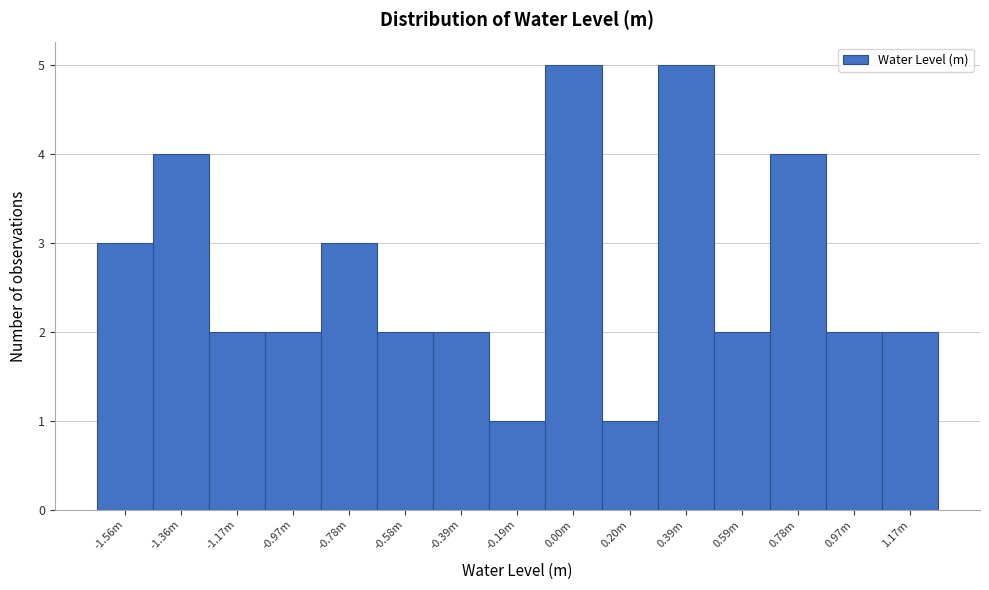

Reading left to right, what are all the values shown in this chart?

3	4	2	2	3	2	2	1	5	1	5	2	4	2	2